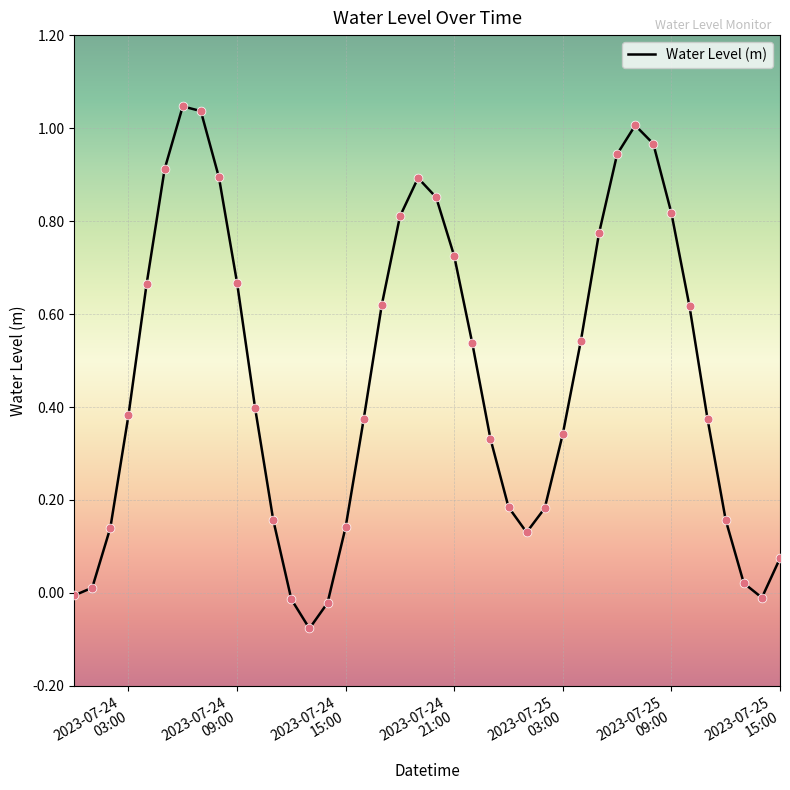

What is the difference between the maximum and minimum values?

1.1